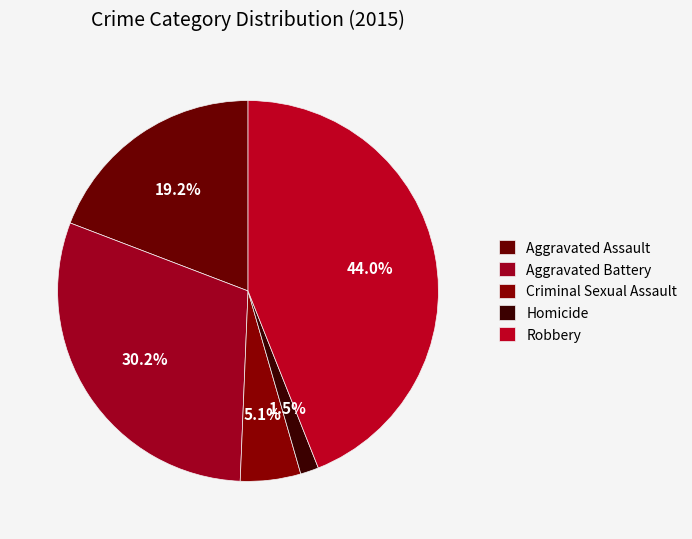

What percentage is NOT represented by Criminal Sexual Assault?

94.9%